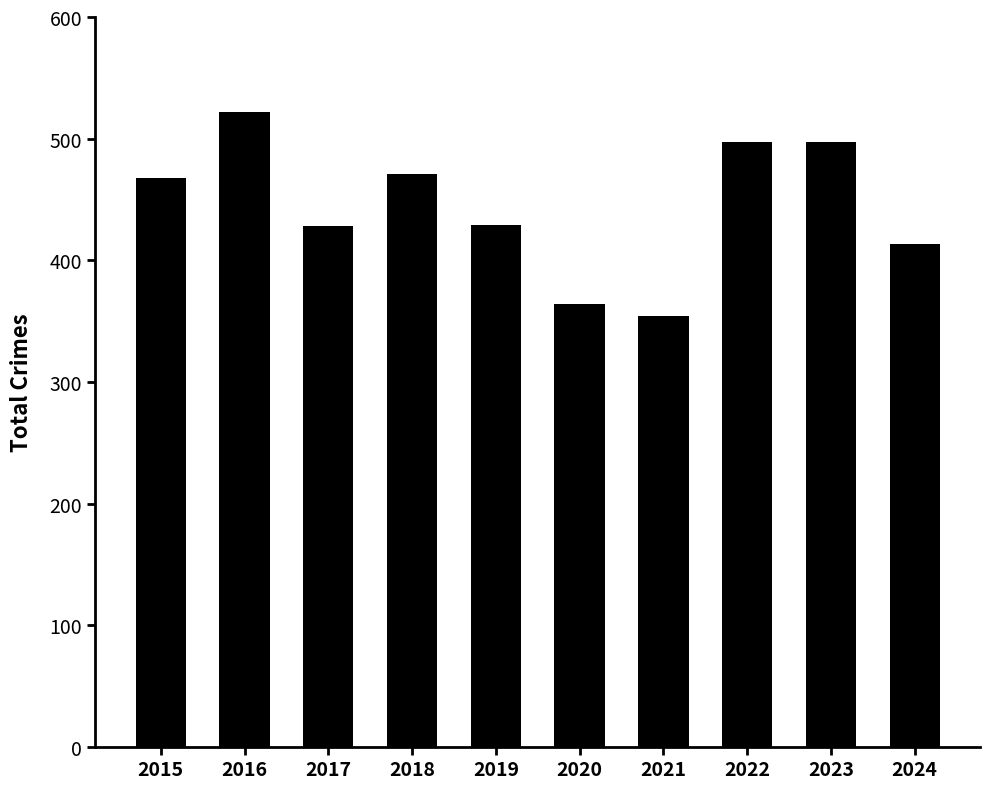

What is the greatest value displayed?

522